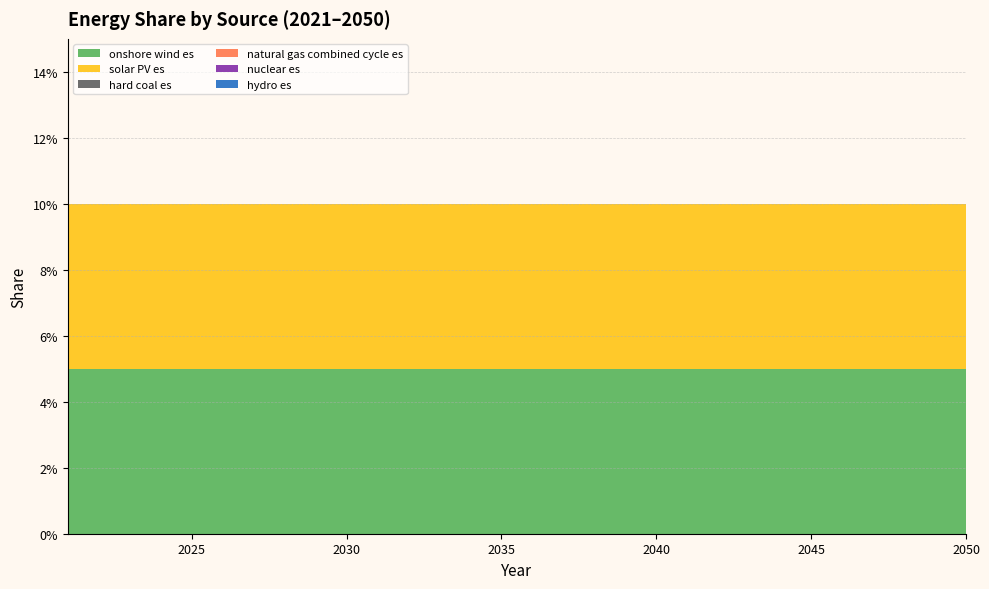

Reading left to right, extract all data points from this chart.

onshore wind es: 2021=0.1	2022=0.1	2023=0.1	2024=0.1	2025=0.1	2026=0.1	2027=0.1	2028=0.1	2029=0.1	2030=0.1	2031=0.1	2032=0.1	2033=0.1	2034=0.1	2035=0.1	2036=0.1	2037=0.1	2038=0.1	2039=0.1	2040=0.1	2041=0.1	2042=0.1	2043=0.1	2044=0.1	2045=0.1	2046=0.1	2047=0.1	2048=0.1	2049=0.1	2050=0.1
solar PV es: 2021=0.1	2022=0.1	2023=0.1	2024=0.1	2025=0.1	2026=0.1	2027=0.1	2028=0.1	2029=0.1	2030=0.1	2031=0.1	2032=0.1	2033=0.1	2034=0.1	2035=0.1	2036=0.1	2037=0.1	2038=0.1	2039=0.1	2040=0.1	2041=0.1	2042=0.1	2043=0.1	2044=0.1	2045=0.1	2046=0.1	2047=0.1	2048=0.1	2049=0.1	2050=0.1
hard coal es: 2021=0.0	2022=0.0	2023=0.0	2024=0.0	2025=0.0	2026=0.0	2027=0.0	2028=0.0	2029=0.0	2030=0.0	2031=0.0	2032=0.0	2033=0.0	2034=0.0	2035=0.0	2036=0.0	2037=0.0	2038=0.0	2039=0.0	2040=0.0	2041=0.0	2042=0.0	2043=0.0	2044=0.0	2045=0.0	2046=0.0	2047=0.0	2048=0.0	2049=0.0	2050=0.0
natural gas combined cycle es: 2021=0.0	2022=0.0	2023=0.0	2024=0.0	2025=0.0	2026=0.0	2027=0.0	2028=0.0	2029=0.0	2030=0.0	2031=0.0	2032=0.0	2033=0.0	2034=0.0	2035=0.0	2036=0.0	2037=0.0	2038=0.0	2039=0.0	2040=0.0	2041=0.0	2042=0.0	2043=0.0	2044=0.0	2045=0.0	2046=0.0	2047=0.0	2048=0.0	2049=0.0	2050=0.0
nuclear es: 2021=0.0	2022=0.0	2023=0.0	2024=0.0	2025=0.0	2026=0.0	2027=0.0	2028=0.0	2029=0.0	2030=0.0	2031=0.0	2032=0.0	2033=0.0	2034=0.0	2035=0.0	2036=0.0	2037=0.0	2038=0.0	2039=0.0	2040=0.0	2041=0.0	2042=0.0	2043=0.0	2044=0.0	2045=0.0	2046=0.0	2047=0.0	2048=0.0	2049=0.0	2050=0.0
hydro es: 2021=0.0	2022=0.0	2023=0.0	2024=0.0	2025=0.0	2026=0.0	2027=0.0	2028=0.0	2029=0.0	2030=0.0	2031=0.0	2032=0.0	2033=0.0	2034=0.0	2035=0.0	2036=0.0	2037=0.0	2038=0.0	2039=0.0	2040=0.0	2041=0.0	2042=0.0	2043=0.0	2044=0.0	2045=0.0	2046=0.0	2047=0.0	2048=0.0	2049=0.0	2050=0.0